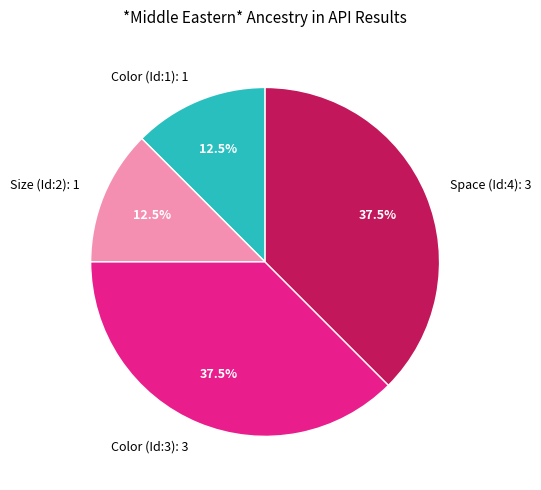

Is there any slice that represents more than half of the pie?

No